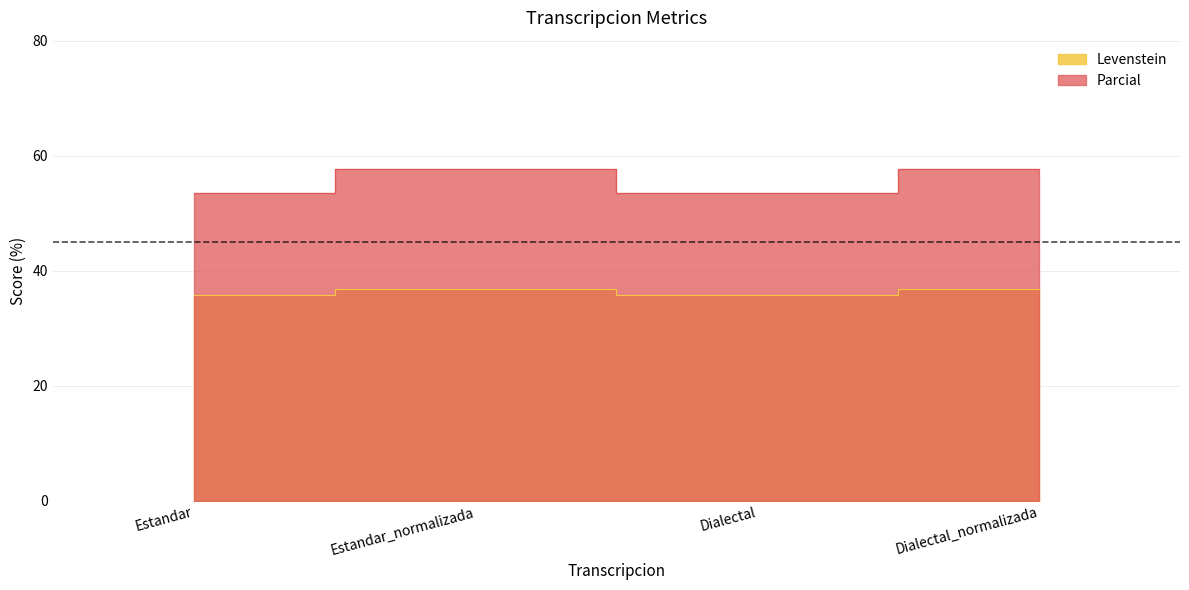

Reading right to left, extract all data points from this chart.

Levenstein: 36.8	35.7	36.8	35.7
Parcial: 57.7	53.6	57.7	53.6